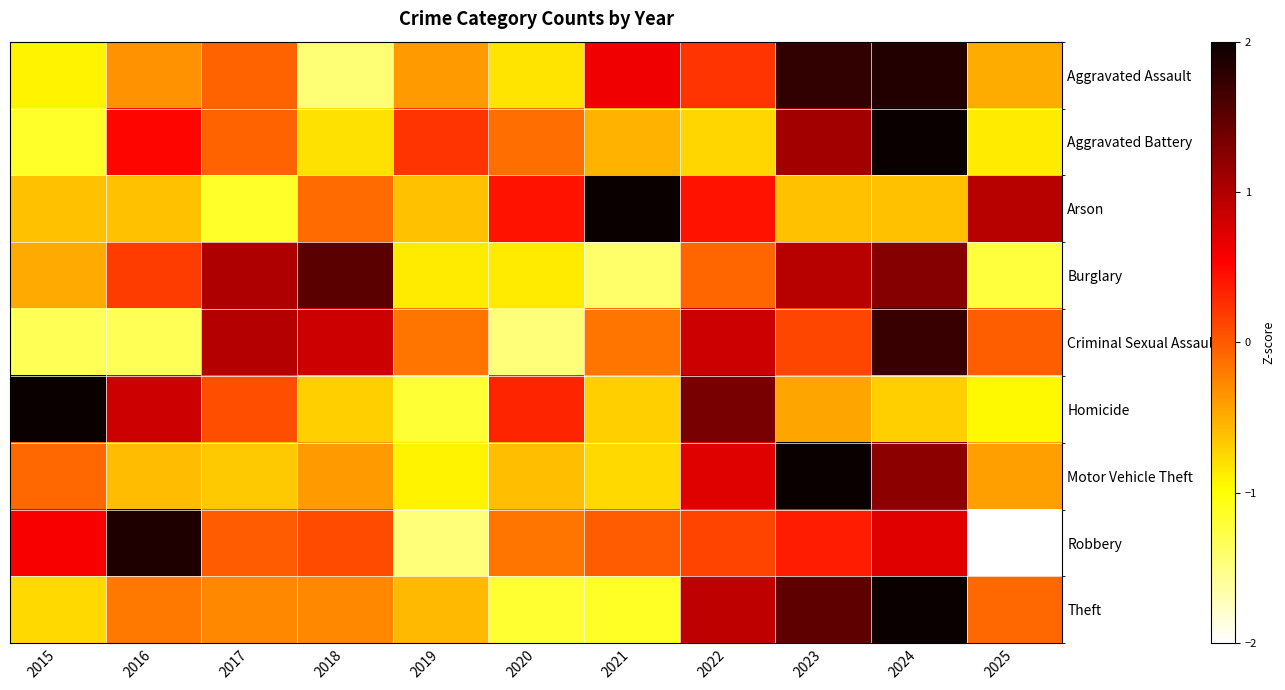

What is the spread (max minus min) of values at 2021?

3.9